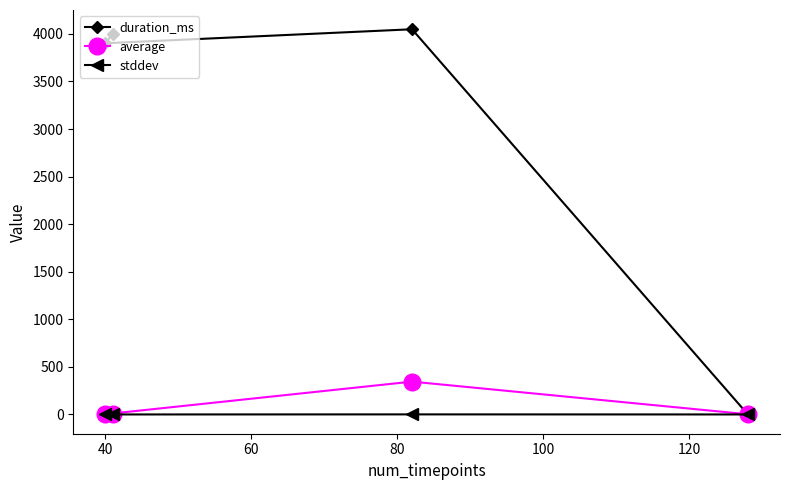

How many lines are shown in the chart?

3